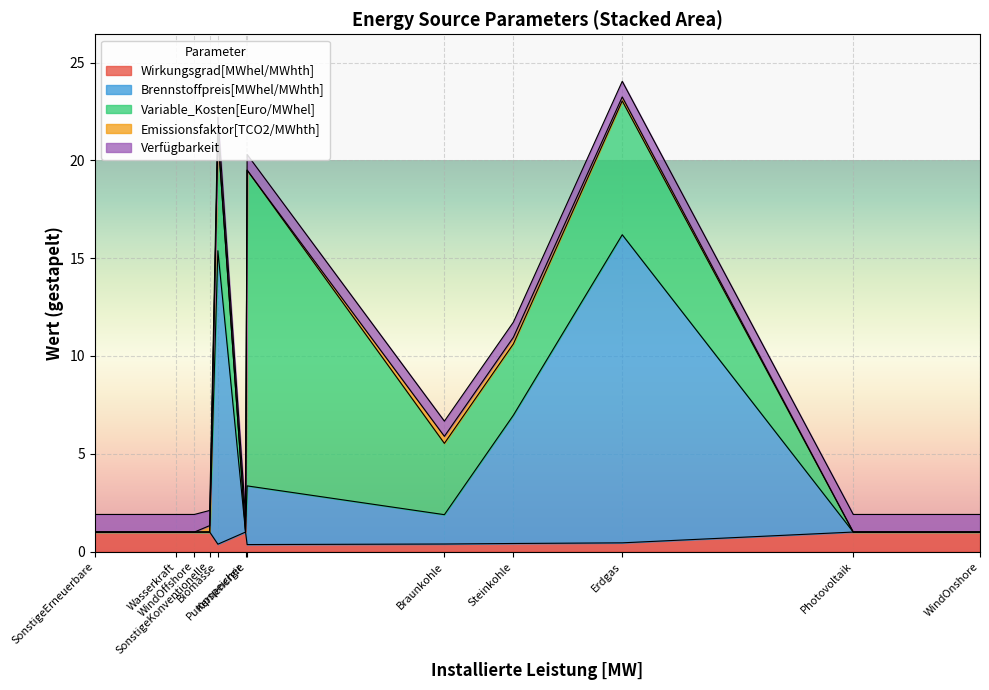

True or false: Brennstoffpreis[MWhel/MWhth] has a value of 0.0 at Photovoltaik.

True